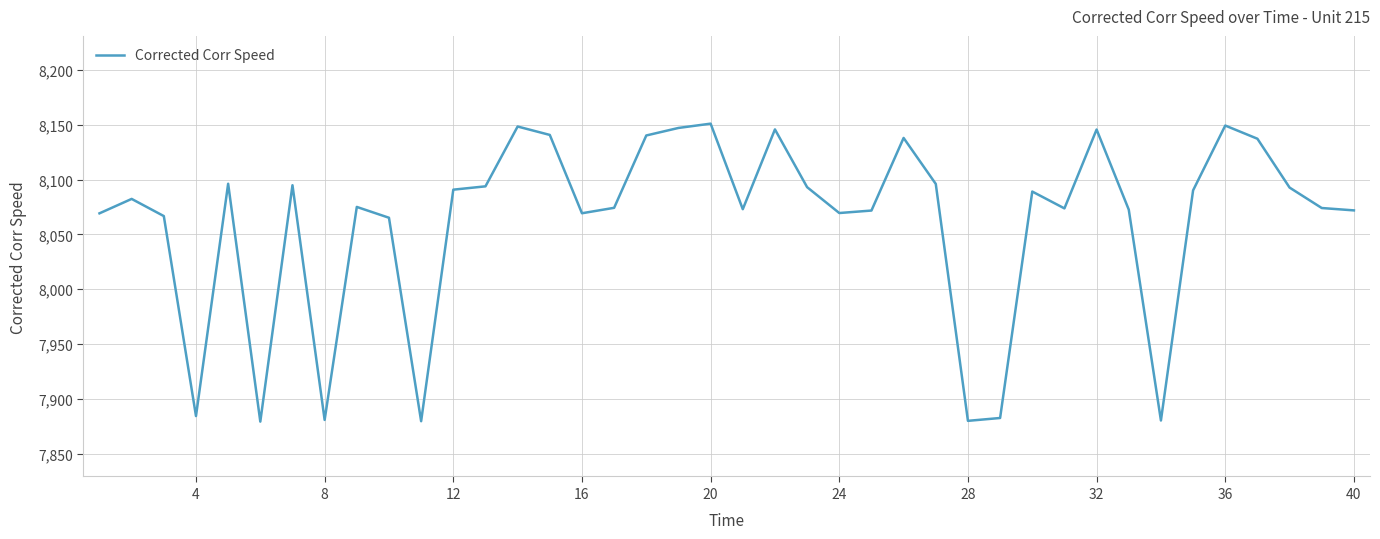

What is the difference between the second highest and minimum values?

269.9